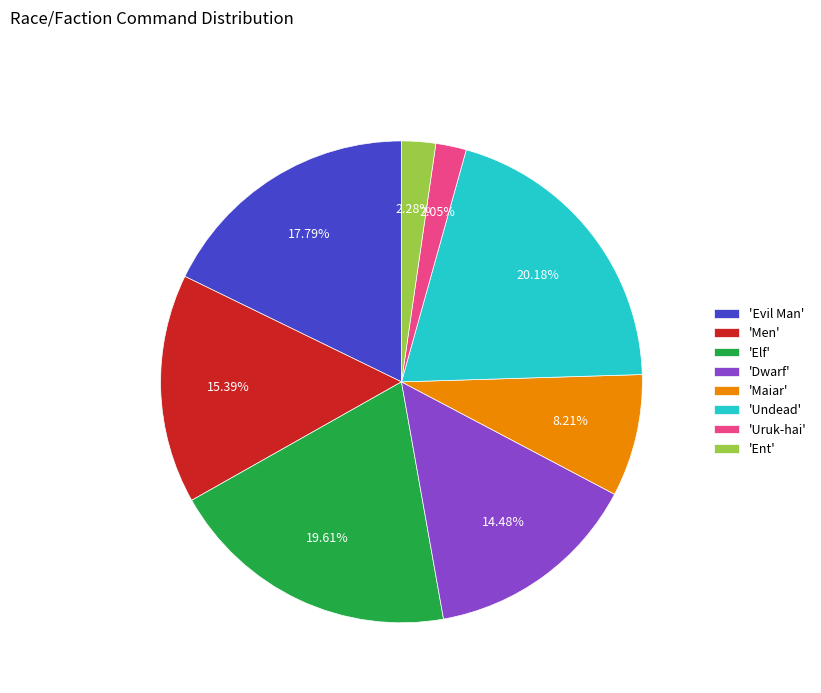

Combined, do 'Ent' and 'Dwarf' account for over 50%?

No